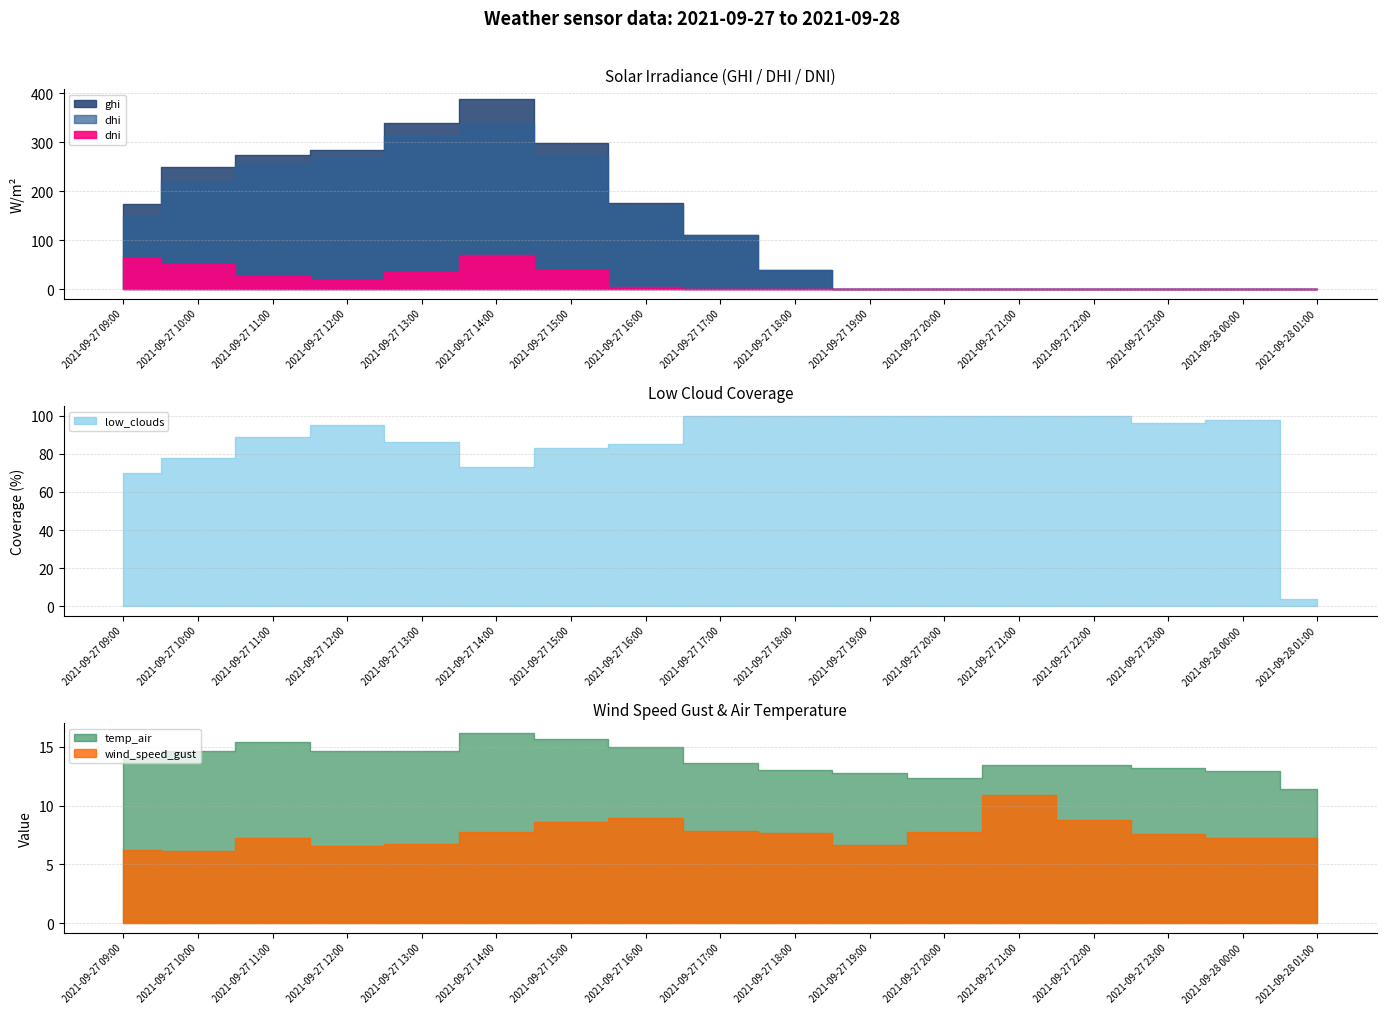

Which category has the lowest value in the wind_speed_gust series?

2021-09-27 10:00